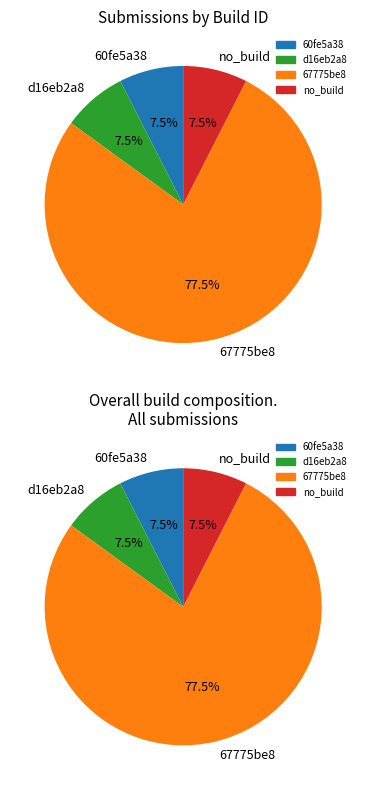

Which slice is the smallest?

60fe5a38a417415784a304ac1e182bf5